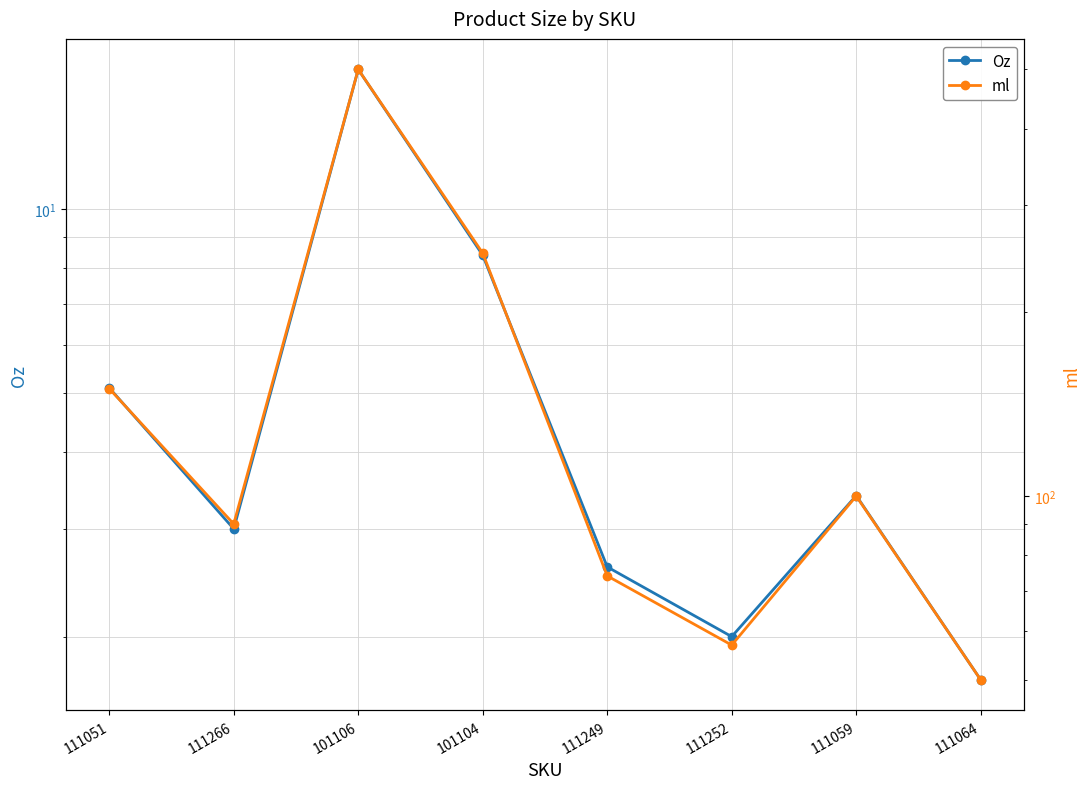

What position from the left is 111249?

5